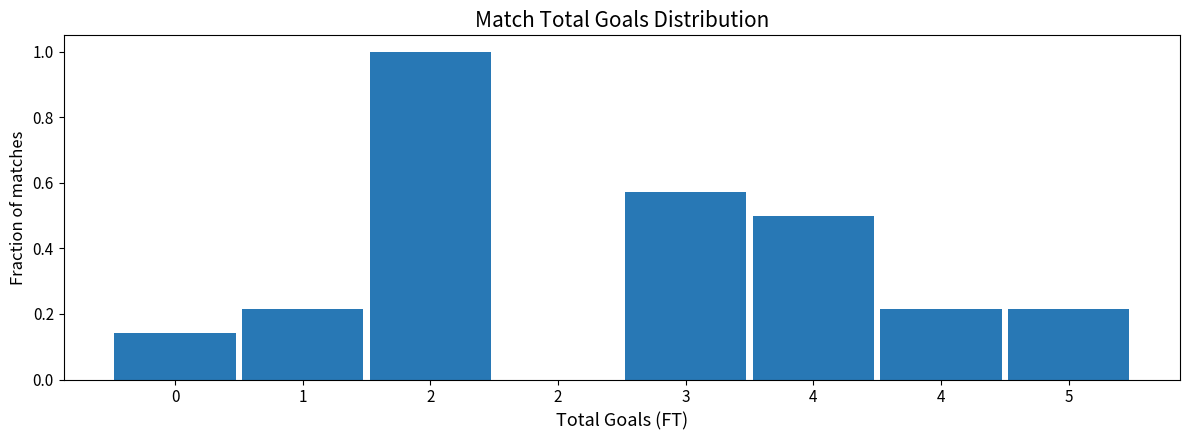

How many categories are shown in the chart?

8